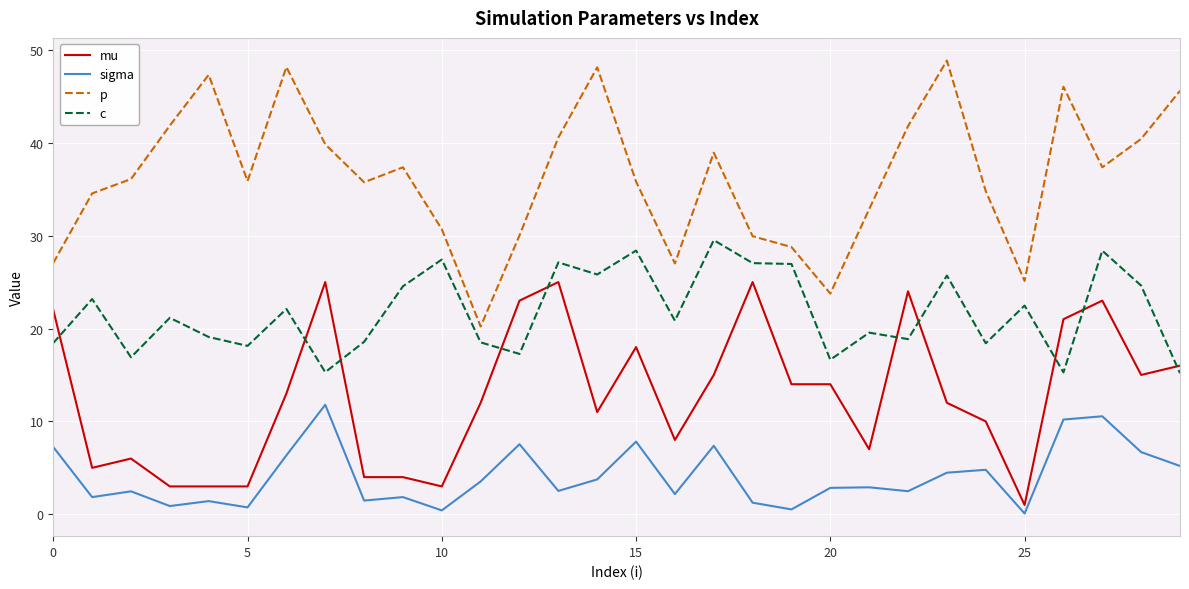

What is the sum of all c values?

651.3